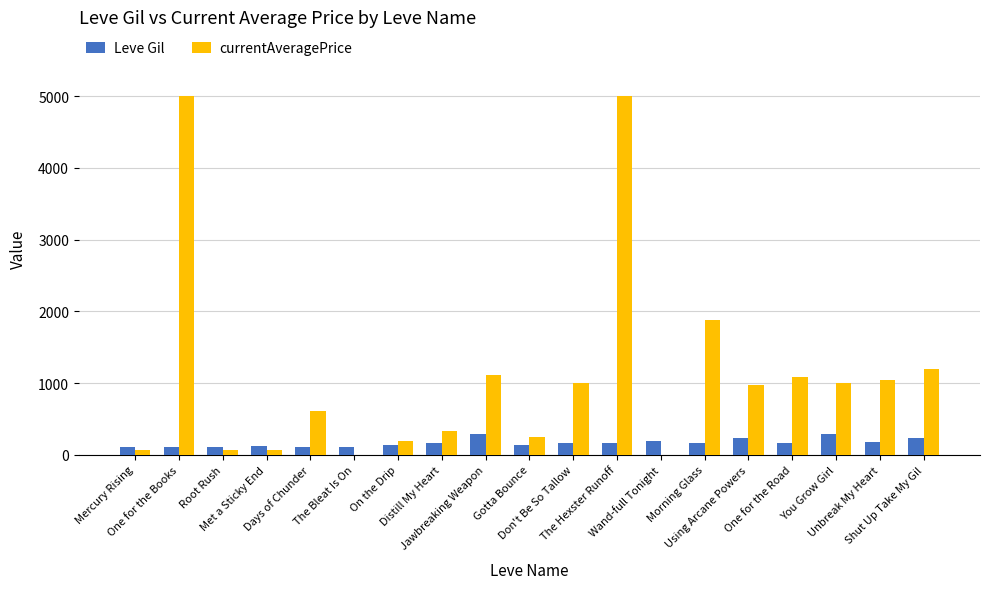

What is the maximum value shown in the chart?

5000.0